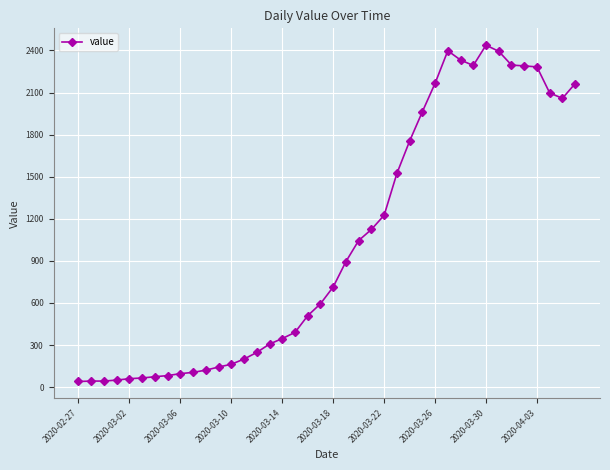

What is the difference between the maximum and minimum values?

2398